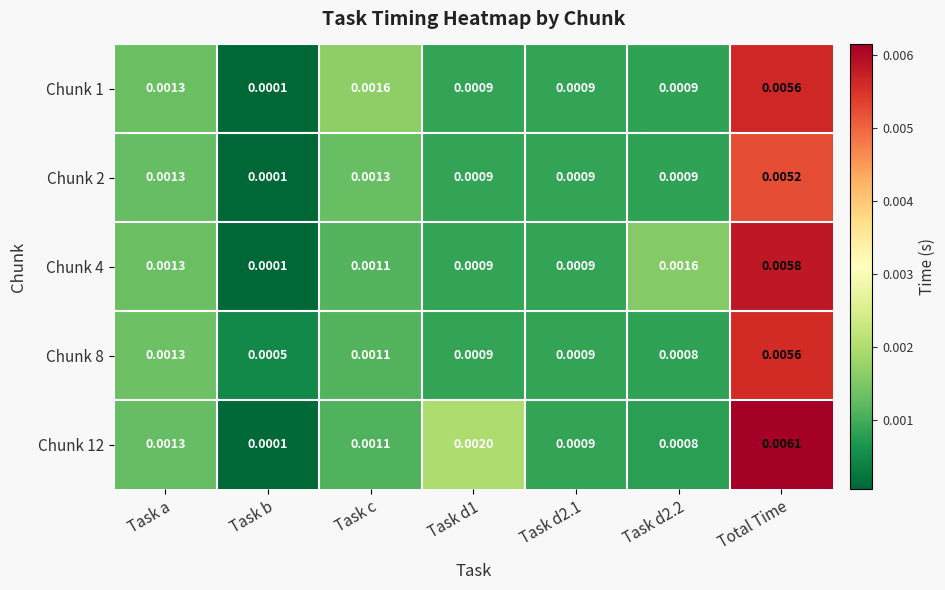

At which label does Chunk 8 reach its minimum?

Task b